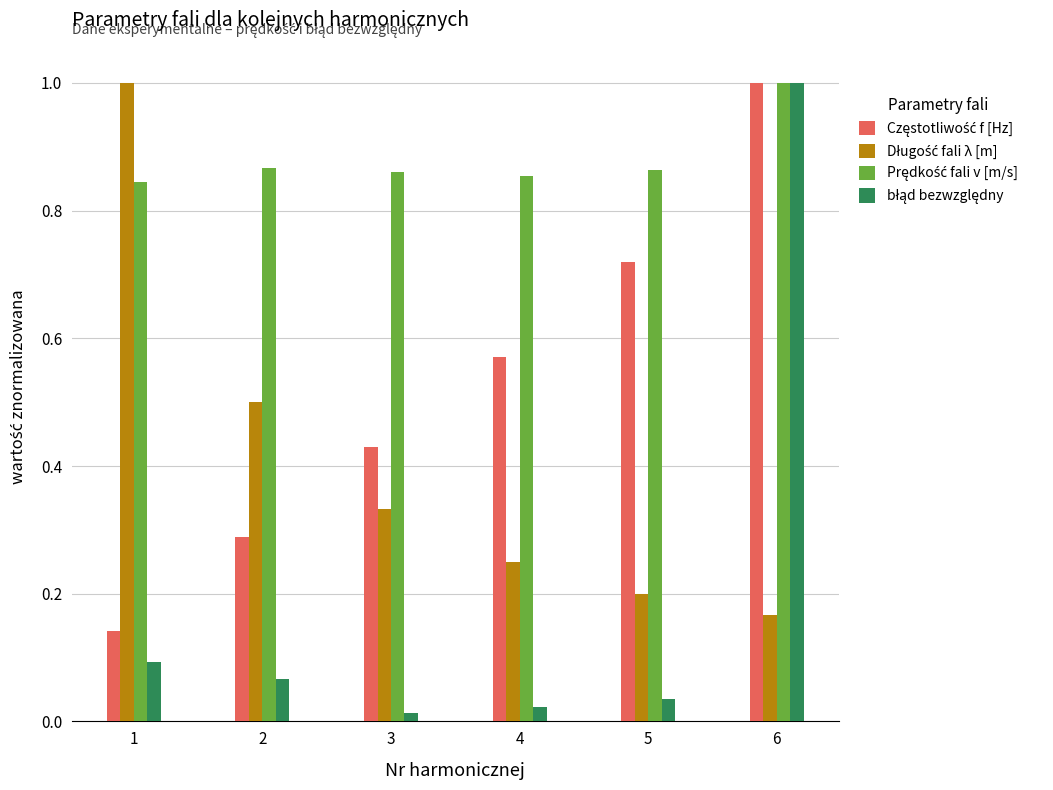

What is the greatest value displayed?

1.0